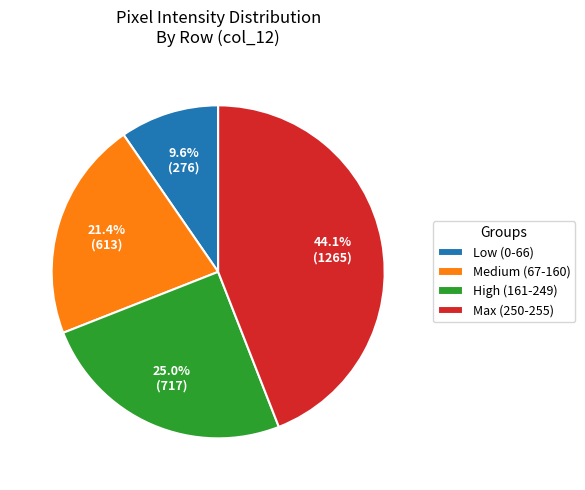

What is the ratio of the value at Low (0-66) to the value at High (161-249)?

0.4